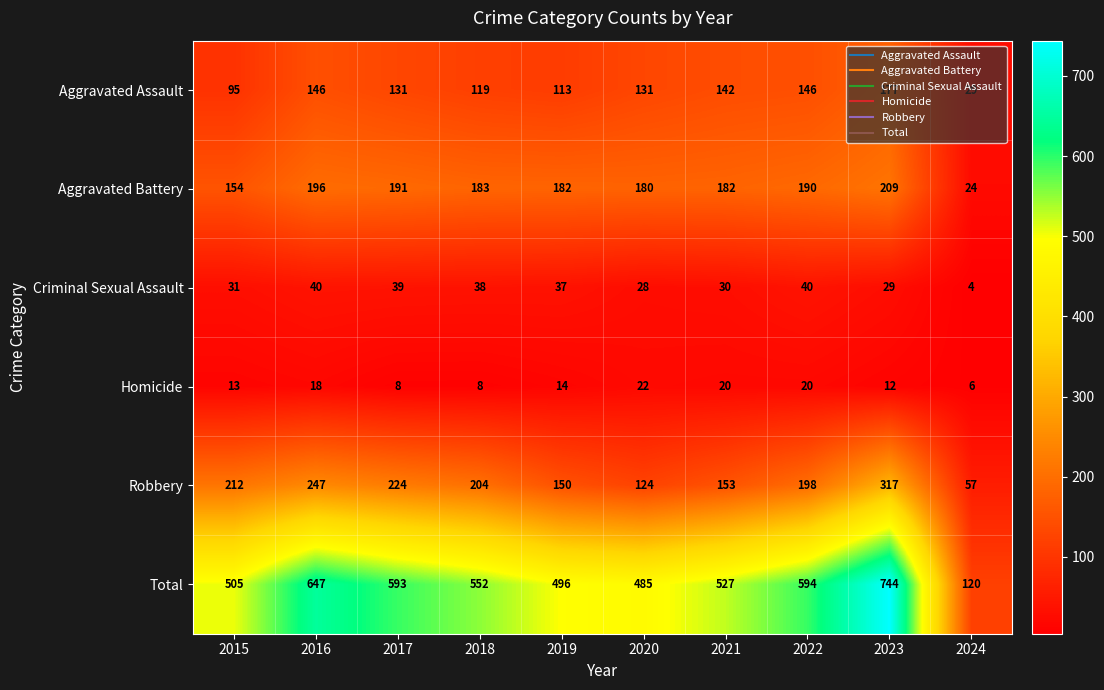

What is the sum of the Homicide values at 2023 and 2021?

32